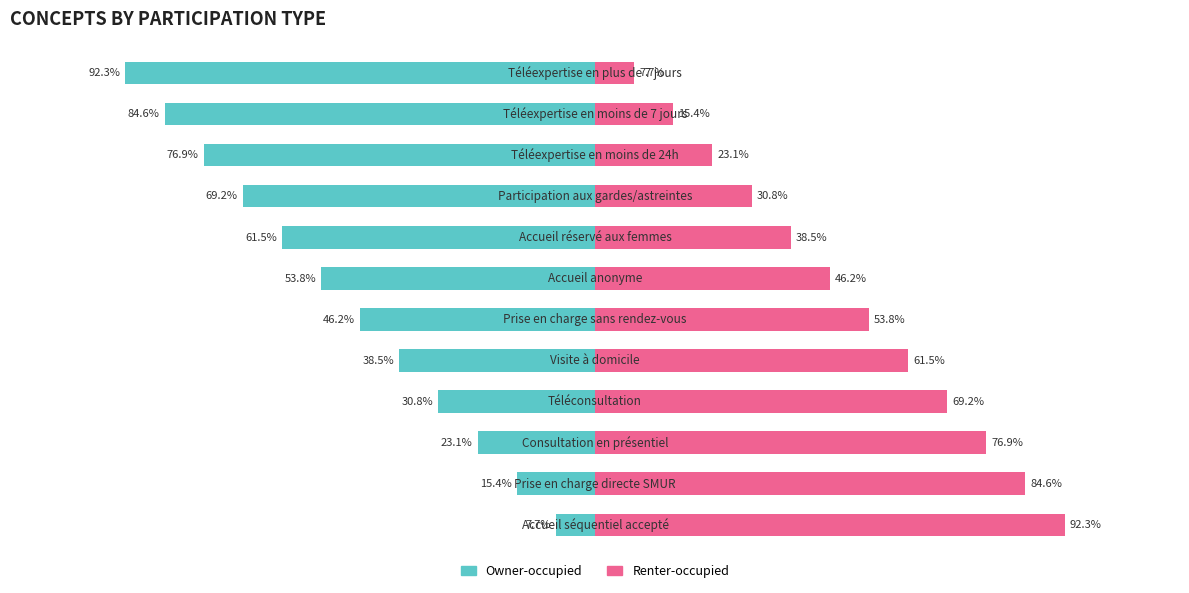

The value of Owner-occupied at 0 is -11.0. True or false?

False